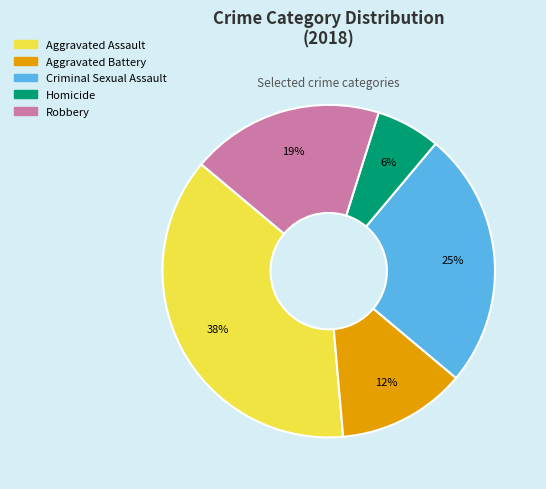

How many slices are in this pie chart?

5